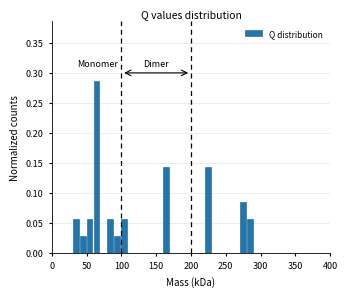

Around what value on the x-axis is the tallest bar? Give the approximate position of its centre, as read against the axis.

65